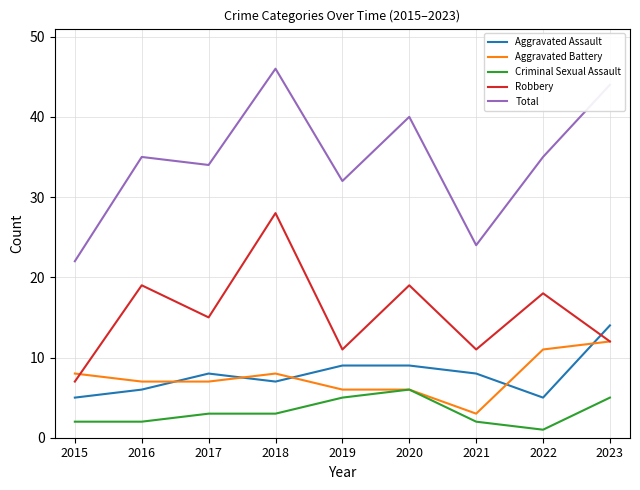

At which category is the sum across all series the highest?

2018